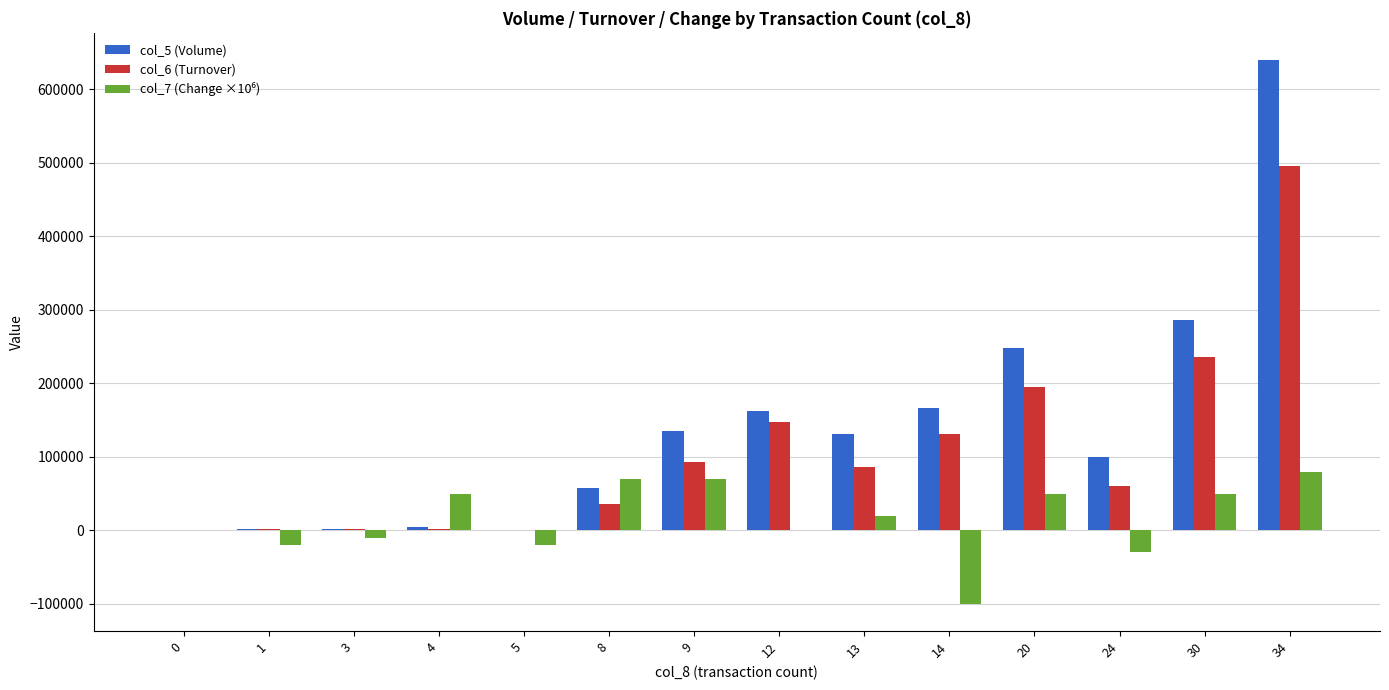

At which category is the sum across all series the highest?

34